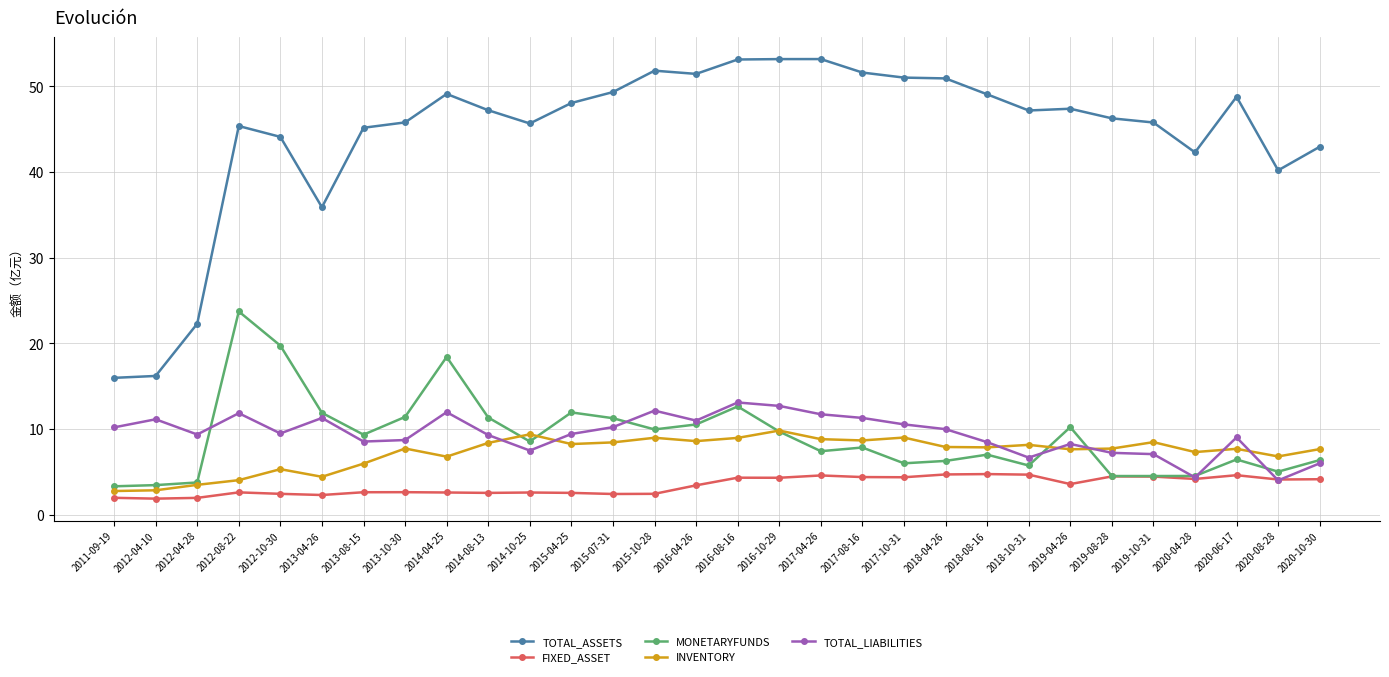

Is this an area chart (filled region under the line)?

No